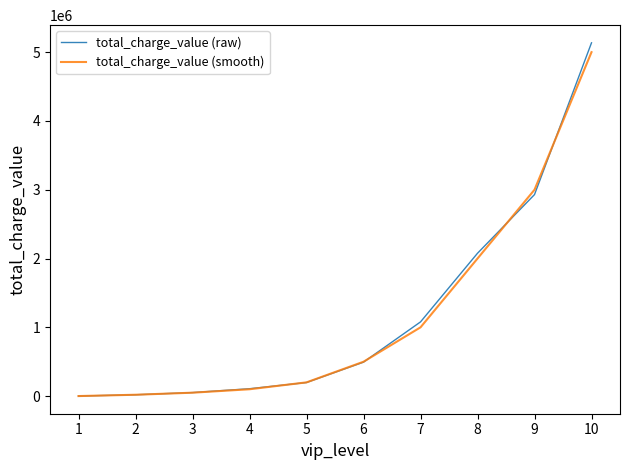

What are all the series names shown in the legend?

total_charge_value (raw), total_charge_value (smooth)